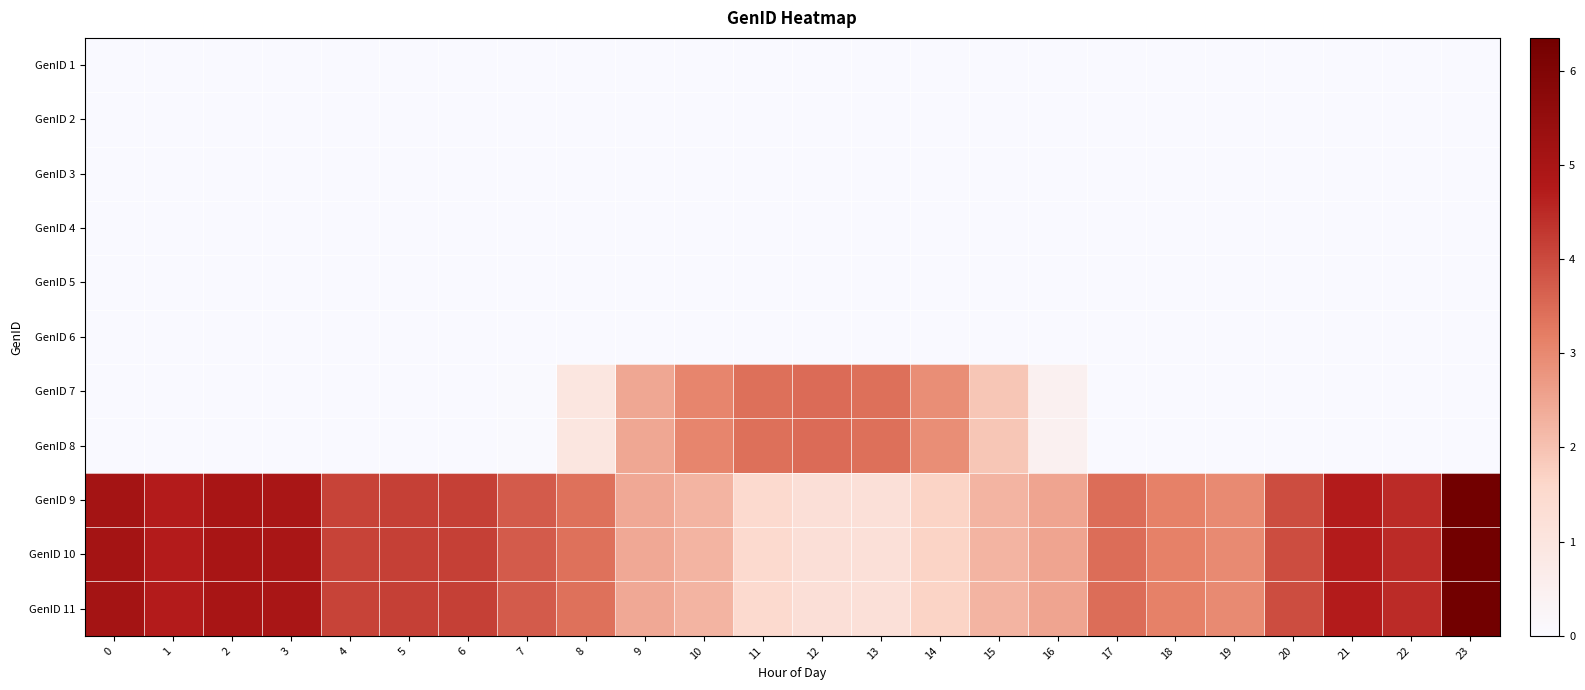

Rank the series by their maximum value, from highest to lowest.

GenID 9, GenID 10, GenID 11, GenID 7, GenID 8, GenID 1, GenID 2, GenID 3, GenID 4, GenID 5, GenID 6